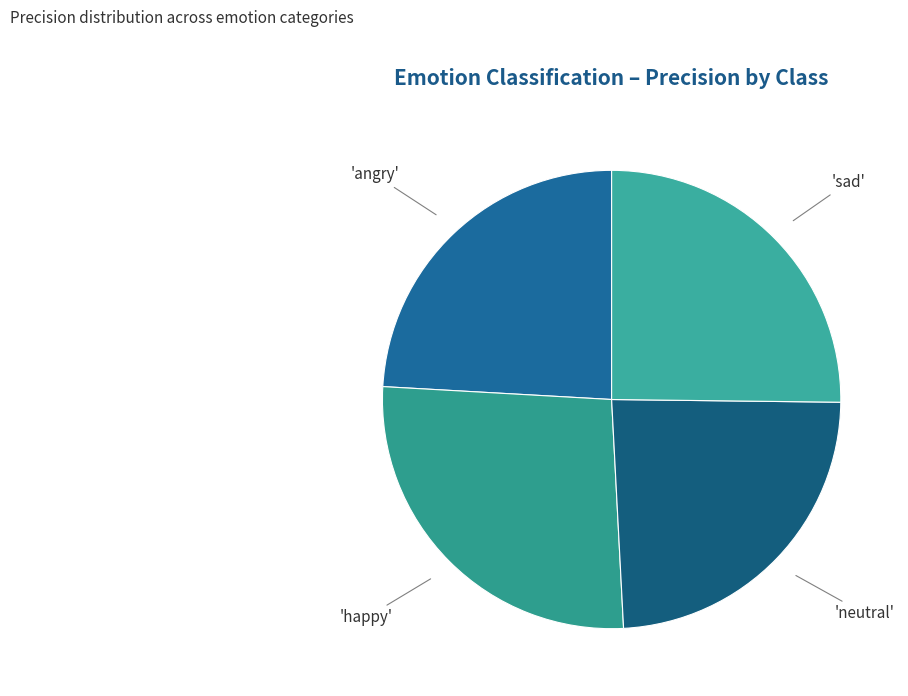

Count the number of slices in the pie.

4